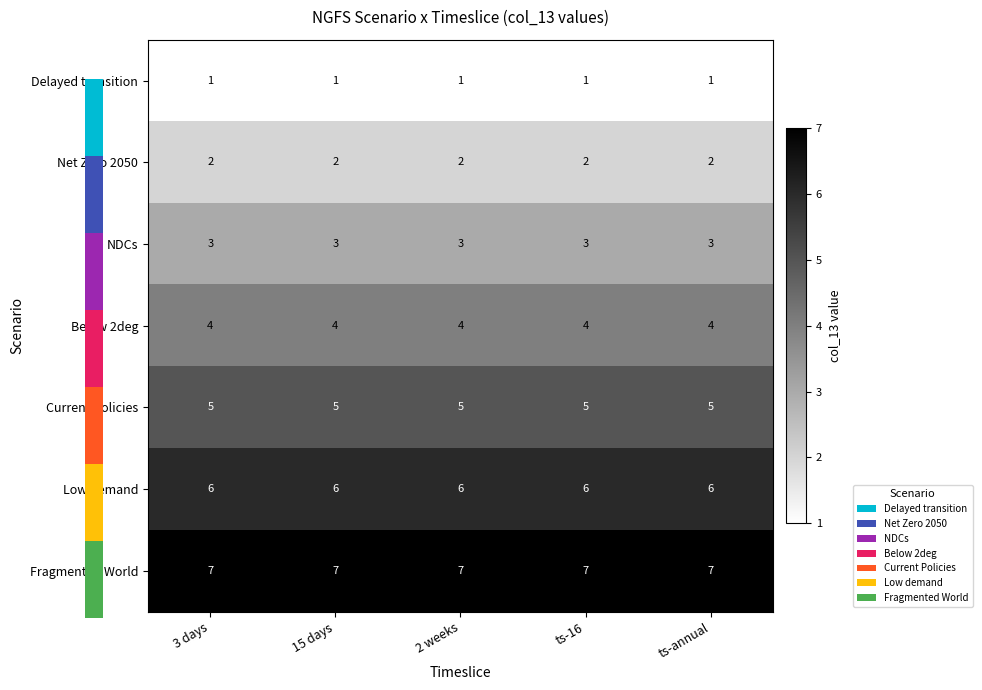

What is the greatest value displayed?

7